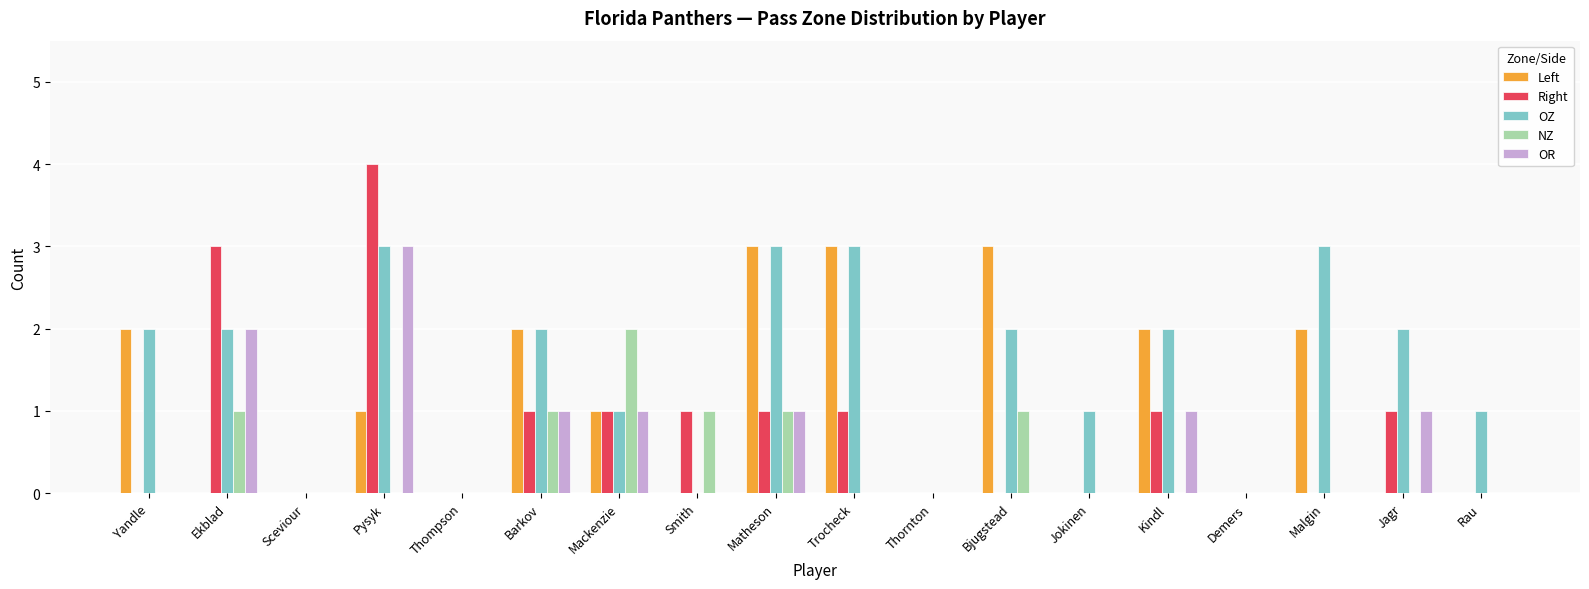

Reading left to right, transcribe all the data shown in this chart.

Left: Yandle=2	Ekblad=0	Sceviour=0	Pysyk=1	Thompson=0	Barkov=2	Mackenzie=1	Smith=0	Matheson=3	Trocheck=3	Thornton=0	Bjugstead=3	Jokinen=0	Kindl=2	Demers=0	Malgin=2	Jagr=0	Rau=0
Right: Yandle=0	Ekblad=3	Sceviour=0	Pysyk=4	Thompson=0	Barkov=1	Mackenzie=1	Smith=1	Matheson=1	Trocheck=1	Thornton=0	Bjugstead=0	Jokinen=0	Kindl=1	Demers=0	Malgin=0	Jagr=1	Rau=0
OZ: Yandle=2	Ekblad=2	Sceviour=0	Pysyk=3	Thompson=0	Barkov=2	Mackenzie=1	Smith=0	Matheson=3	Trocheck=3	Thornton=0	Bjugstead=2	Jokinen=1	Kindl=2	Demers=0	Malgin=3	Jagr=2	Rau=1
NZ: Yandle=0	Ekblad=1	Sceviour=0	Pysyk=0	Thompson=0	Barkov=1	Mackenzie=2	Smith=1	Matheson=1	Trocheck=0	Thornton=0	Bjugstead=1	Jokinen=0	Kindl=0	Demers=0	Malgin=0	Jagr=0	Rau=0
OR: Yandle=0	Ekblad=2	Sceviour=0	Pysyk=3	Thompson=0	Barkov=1	Mackenzie=1	Smith=0	Matheson=1	Trocheck=0	Thornton=0	Bjugstead=0	Jokinen=0	Kindl=1	Demers=0	Malgin=0	Jagr=1	Rau=0